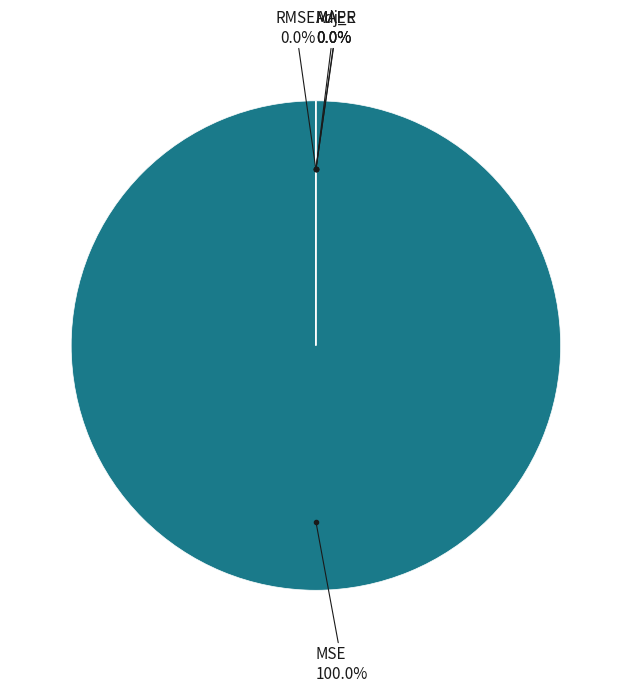

Is there any slice that represents more than half of the pie?

Yes